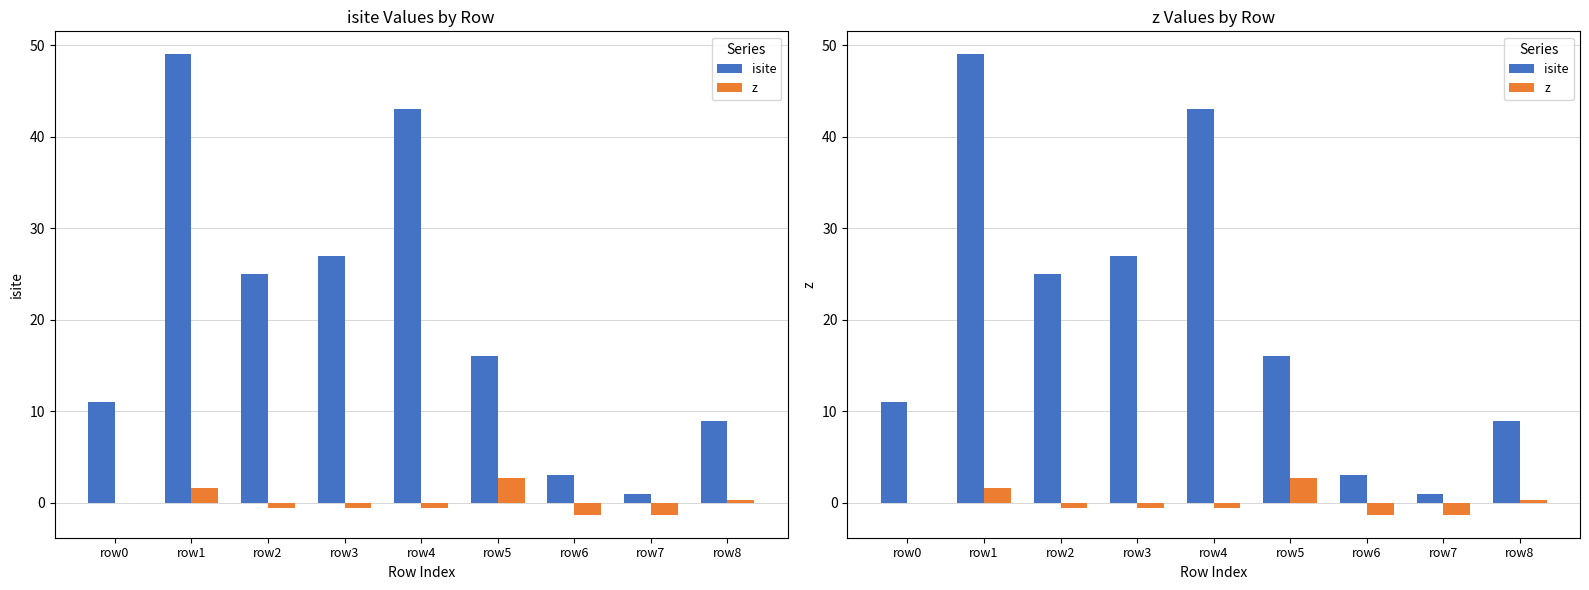

Reading left to right, list all the values displayed in this chart.

isite: row0=11.0	row1=49.0	row2=25.0	row3=27.0	row4=43.0	row5=16.0	row6=3.0	row7=1.0	row8=9.0
z: row0=0.0	row1=1.6	row2=-0.5	row3=-0.5	row4=-0.5	row5=2.7	row6=-1.3	row7=-1.3	row8=0.3